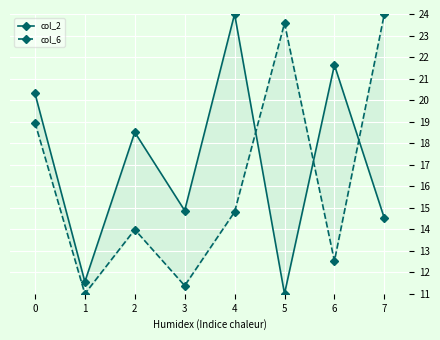

What is the value of the col_6 point at the 4th from the left?

11.4